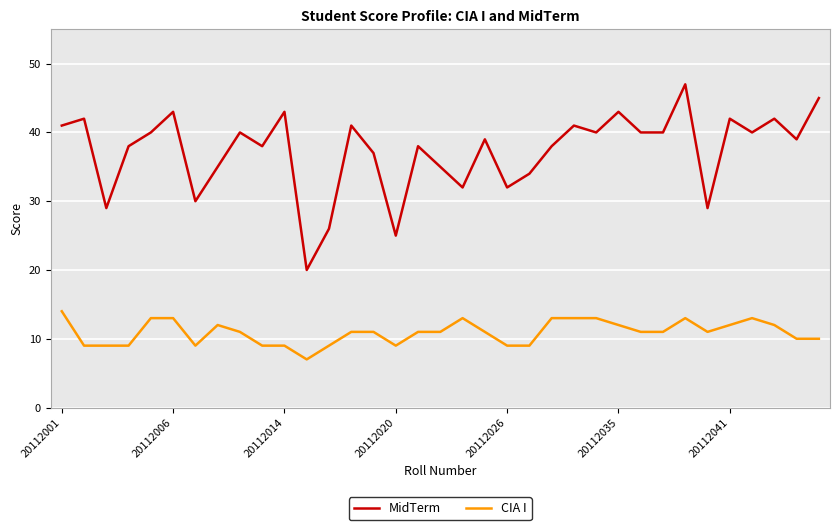

Reading right to left, extract all data points from this chart.

MidTerm: 45	39	42	40	42	29	47	40	40	43	40	41	38	34	32	39	32	35	38	25	37	41	26	20	43	38	40	35	30	43	40	38	29	42	41
CIA I: 10	10	12	13	12	11	13	11	11	12	13	13	13	9	9	11	13	11	11	9	11	11	9	7	9	9	11	12	9	13	13	9	9	9	14